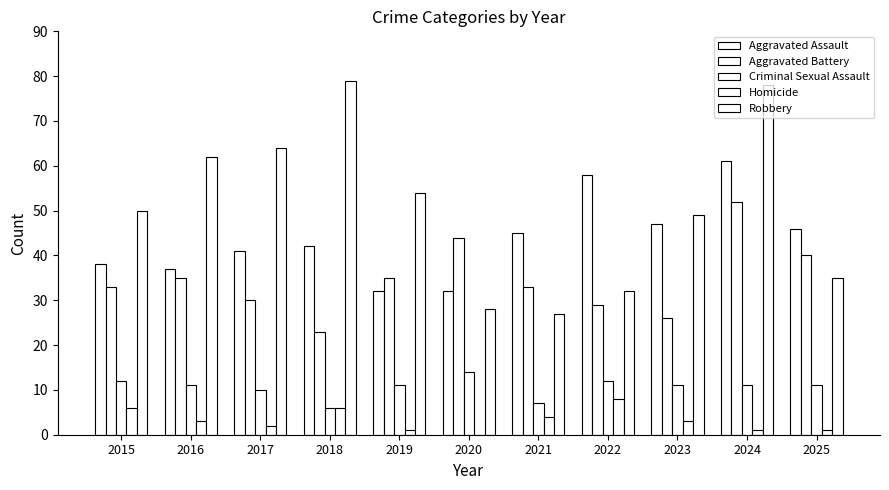

Are the bars horizontal?

No